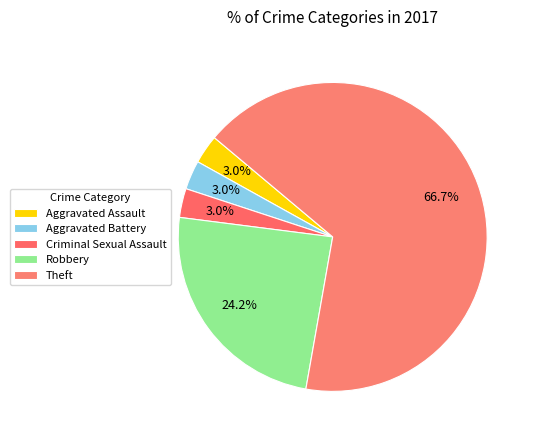

To the nearest percent, what is the combined percentage of Criminal Sexual Assault and Aggravated Assault?

6%